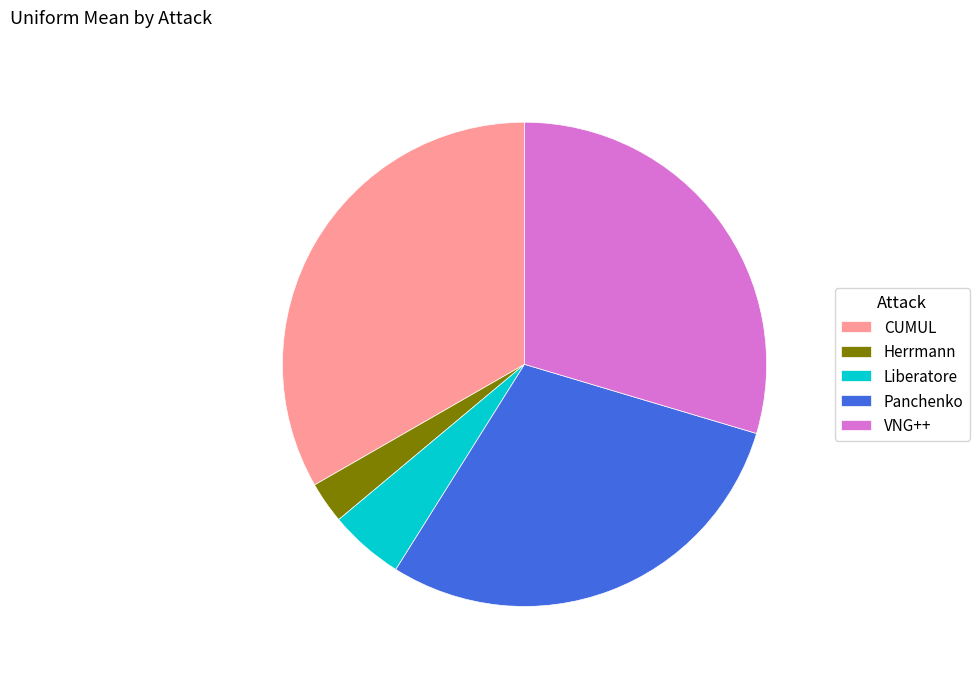

Combined, do CUMUL and VNG++ account for over 50%?

Yes